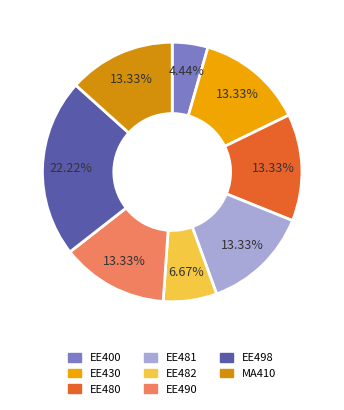

Count the number of slices in the pie.

8